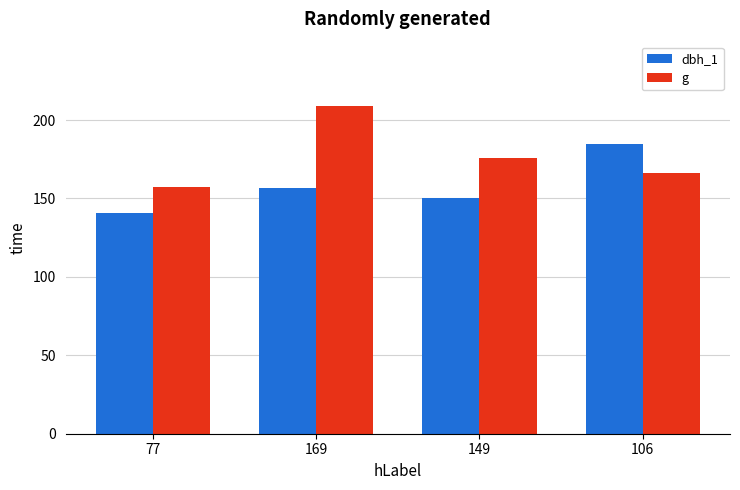

Is the value of dbh_1 at 77 greater than the value of g at 77?

No